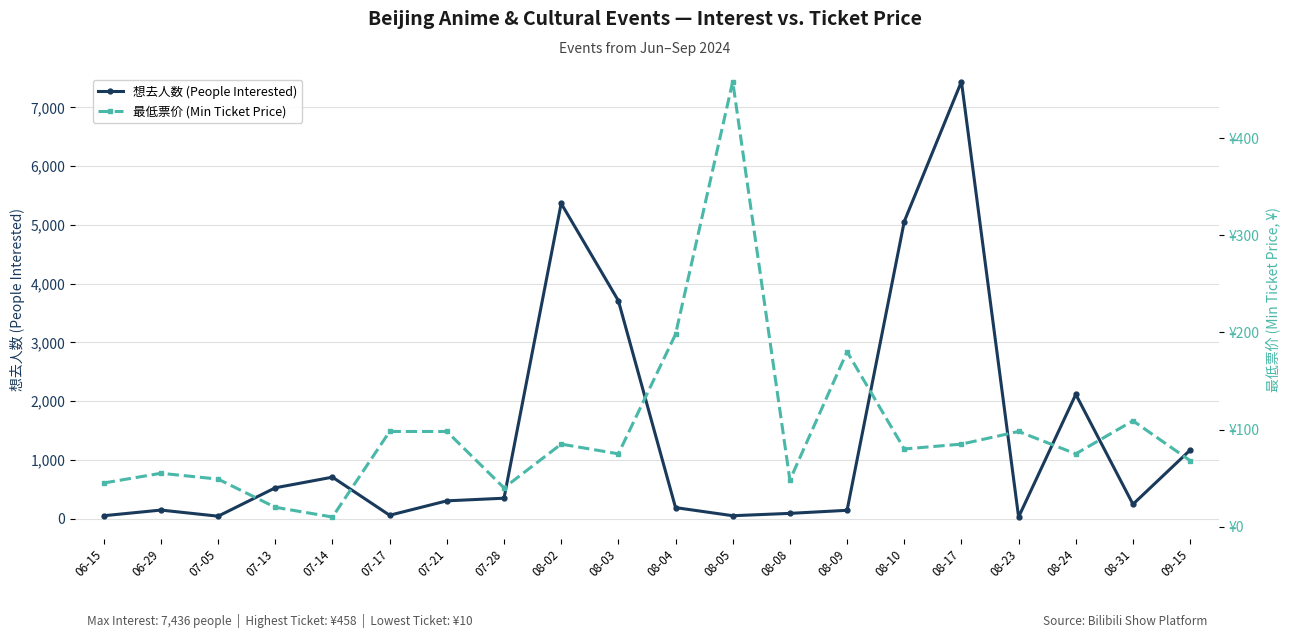

At which label does 最低票价 (Min Ticket Price) first exceed 80?

07-17